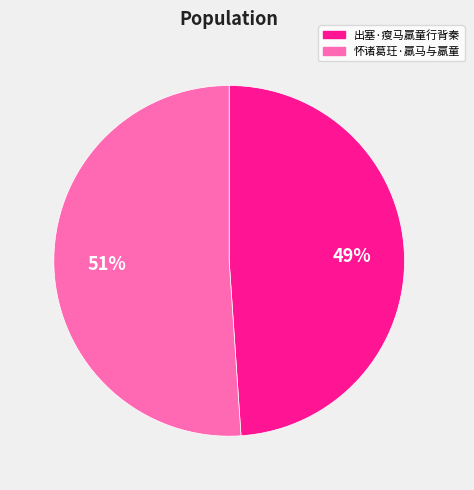

What percentage is the 出塞·瘦马羸童行背秦 slice, to the nearest percent?

49%